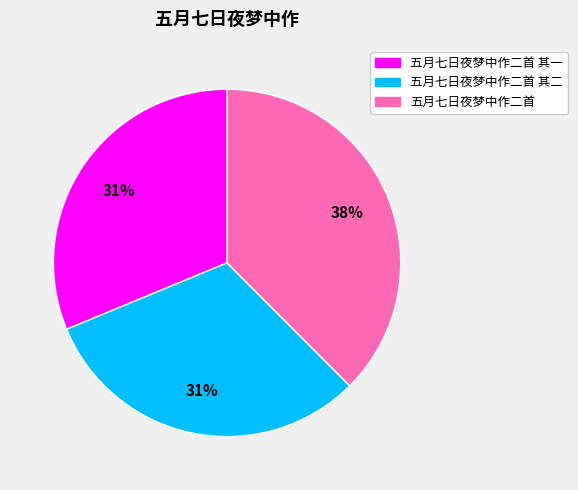

The 五月七日夜梦中作二首 slice represents 38% of the pie. True or false?

True